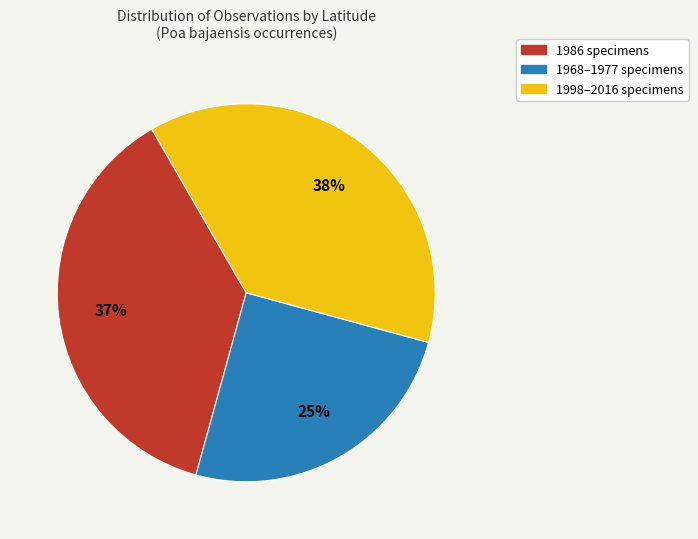

Is there a majority slice in this chart?

No